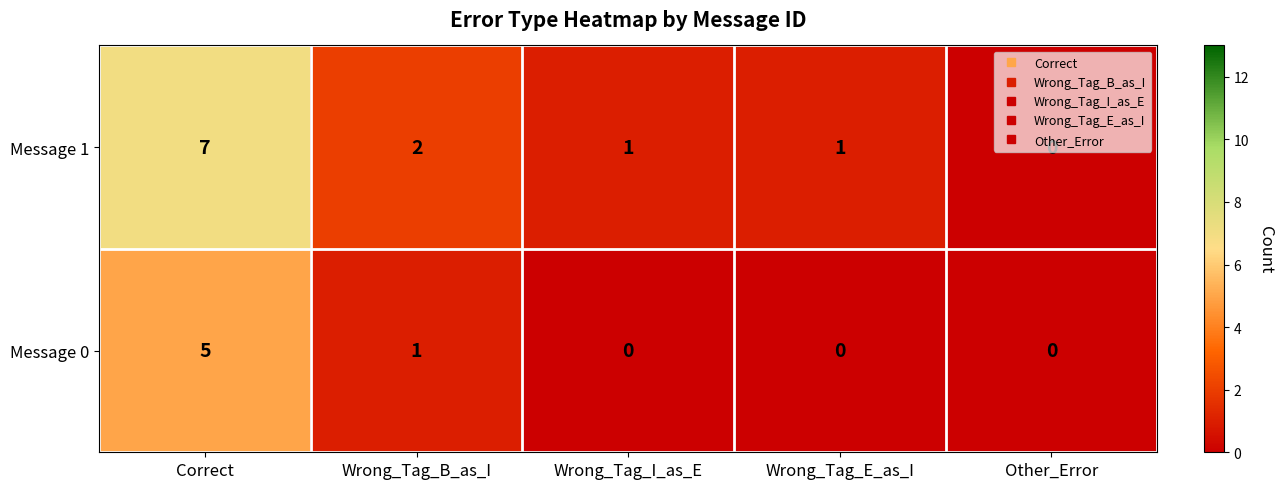

Rank the series by their maximum value, from highest to lowest.

Message 1, Message 0